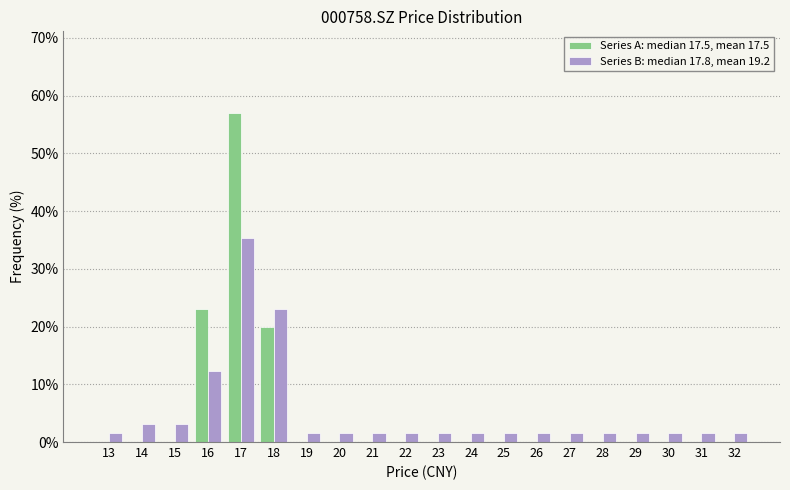

What is the total value across all series at 19?

1.5